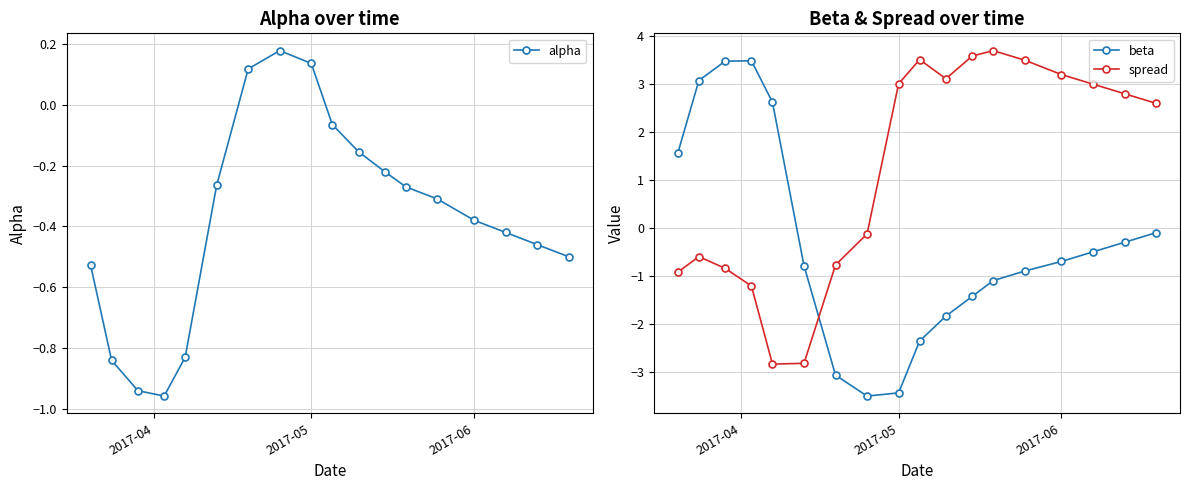

Reading left to right, transcribe all the data shown in this chart.

alpha: -0.5	-0.8	-0.9	-1.0	-0.8	-0.3	0.1	0.2	0.1	-0.1	-0.2	-0.2	-0.3	-0.3	-0.4	-0.4	-0.5	-0.5
beta: 1.6	3.1	3.5	3.5	2.6	-0.8	-3.1	-3.5	-3.4	-2.4	-1.8	-1.4	-1.1	-0.9	-0.7	-0.5	-0.3	-0.1
spread: -0.9	-0.6	-0.8	-1.2	-2.8	-2.8	-0.8	-0.1	3.0	3.5	3.1	3.6	3.7	3.5	3.2	3.0	2.8	2.6